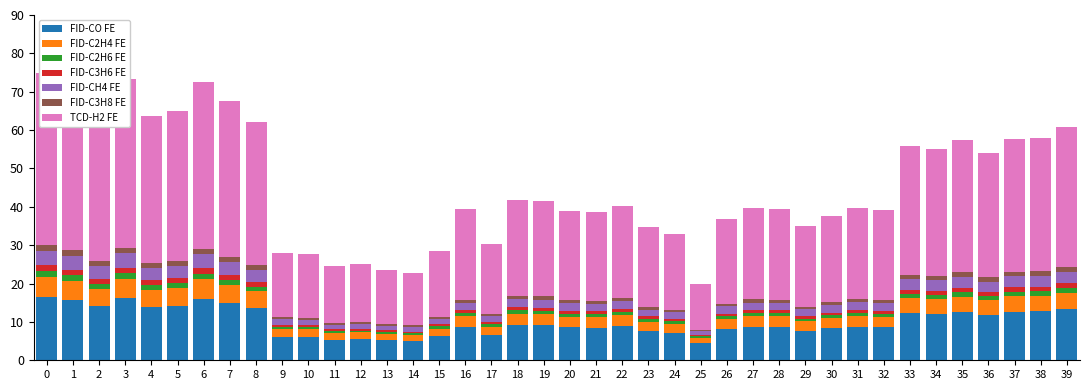

What is the sum of all values?

127.4